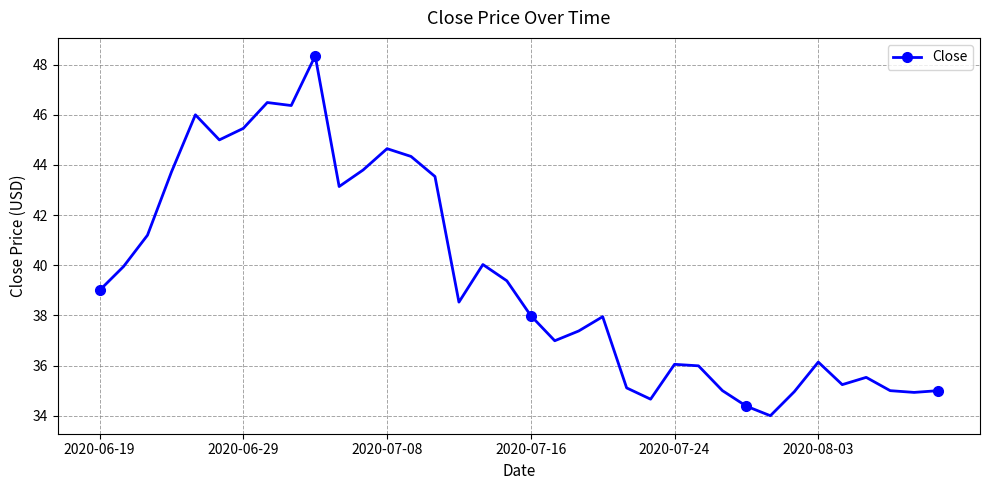

True or false: there are more than 2 points higher than both neighbors.

True